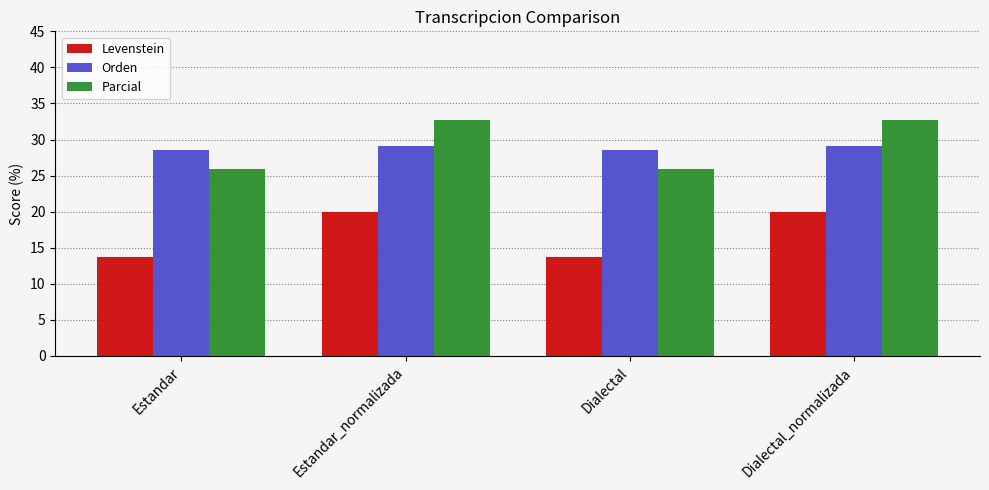

What is the label of the 1st bar from the right?

Dialectal_normalizada